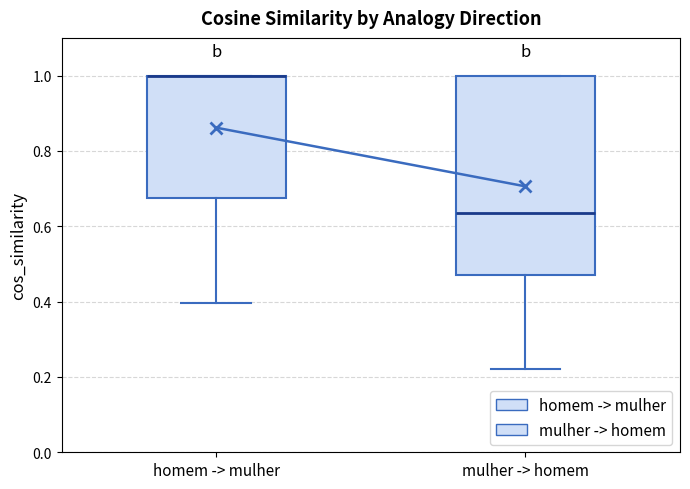

Comparing the boxes themselves (not the whiskers), which one is the tallest?

mulher -> homem